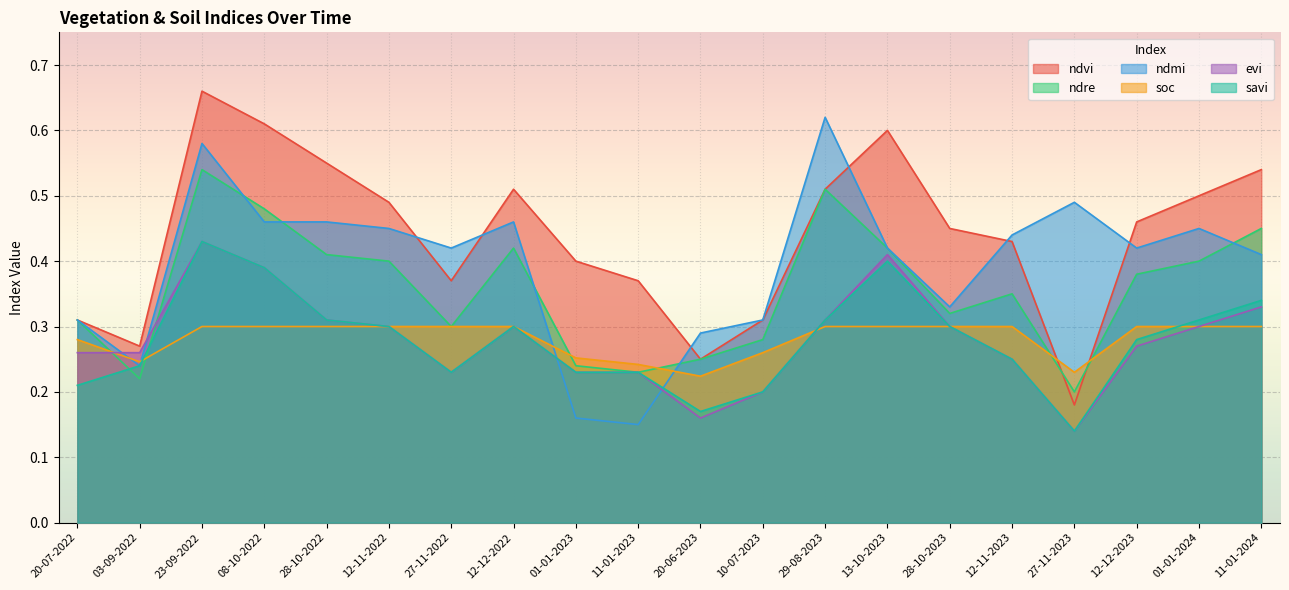

What is the label of the 13th point from the right?

12-12-2022